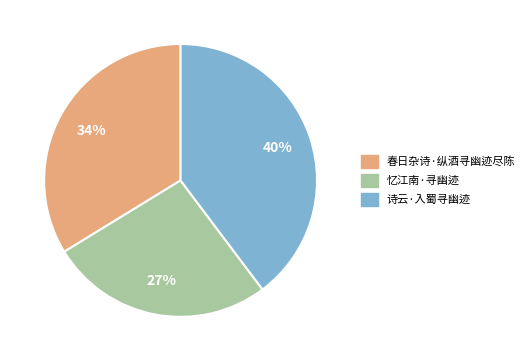

Which has a higher value, 春日杂诗·纵酒寻幽迹尽陈 or 诗云·入蜀寻幽迹?

诗云·入蜀寻幽迹